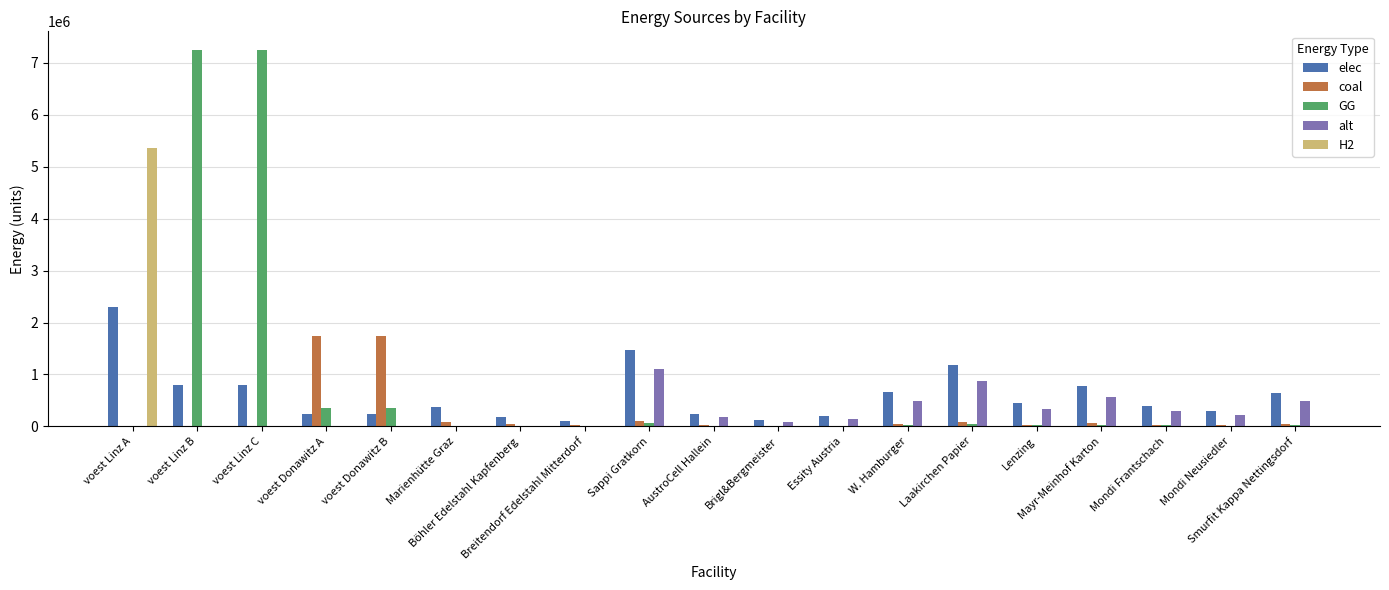

What is the highest value of the coal series?

1737224.4